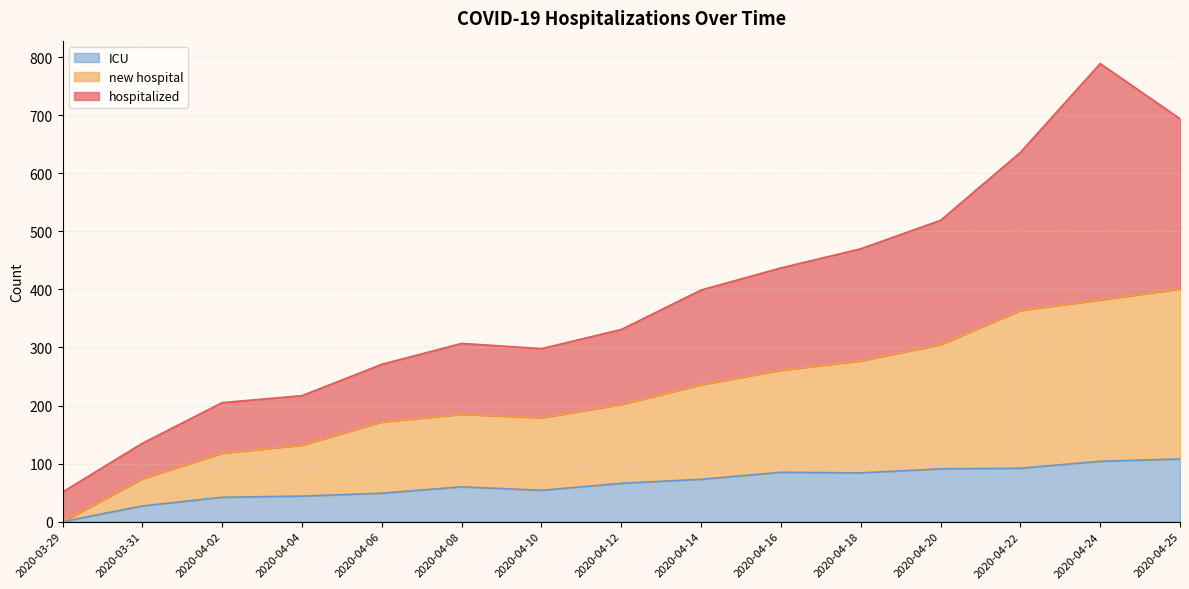

Is it true that ICU equals 72 at 2020-04-25?

False